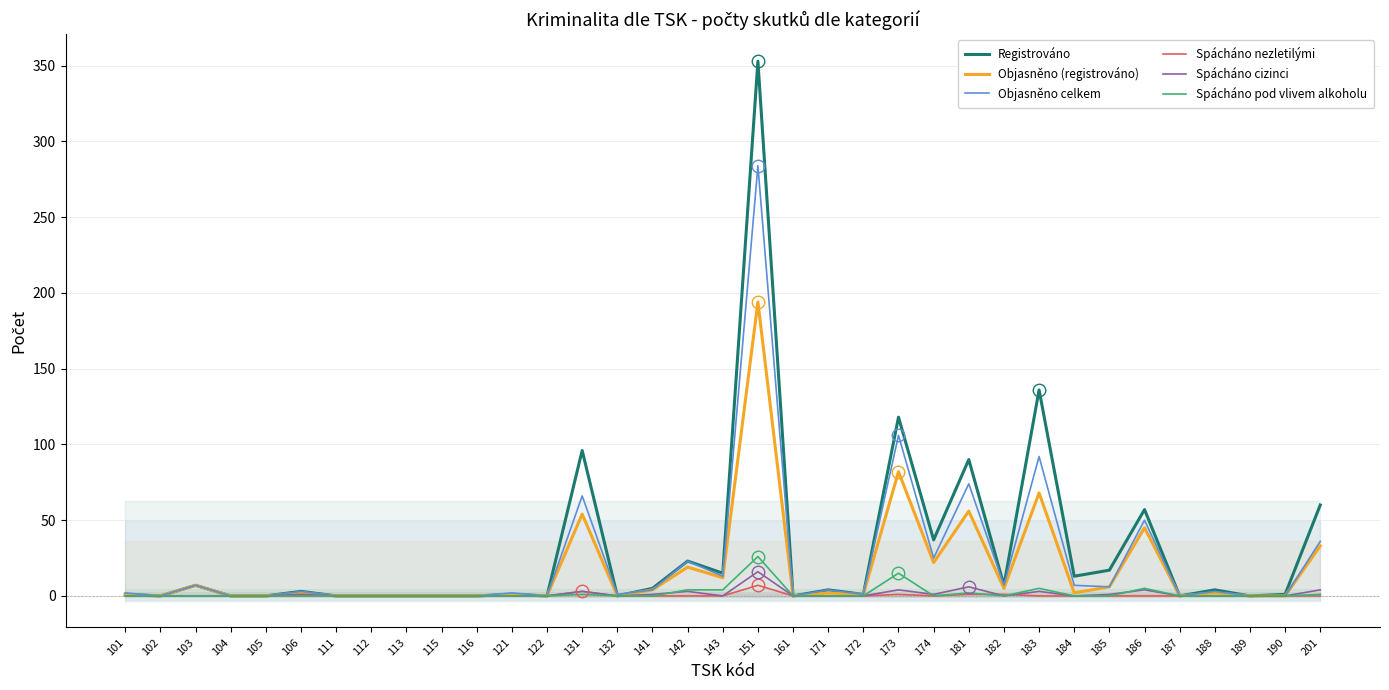

Which category has the highest value across all series?

151